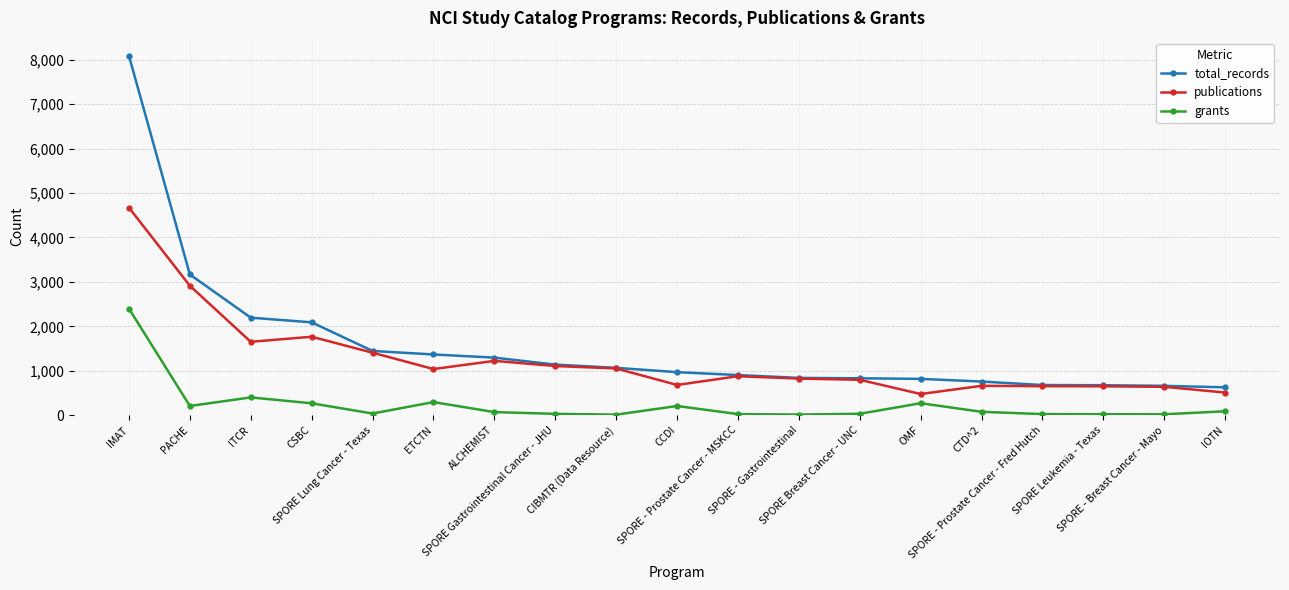

Is this an area chart (filled region under the line)?

No